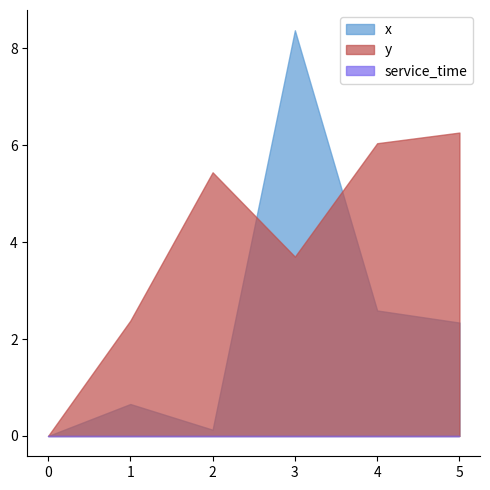

List the series in order of their overall mean, lowest first.

service_time, x, y